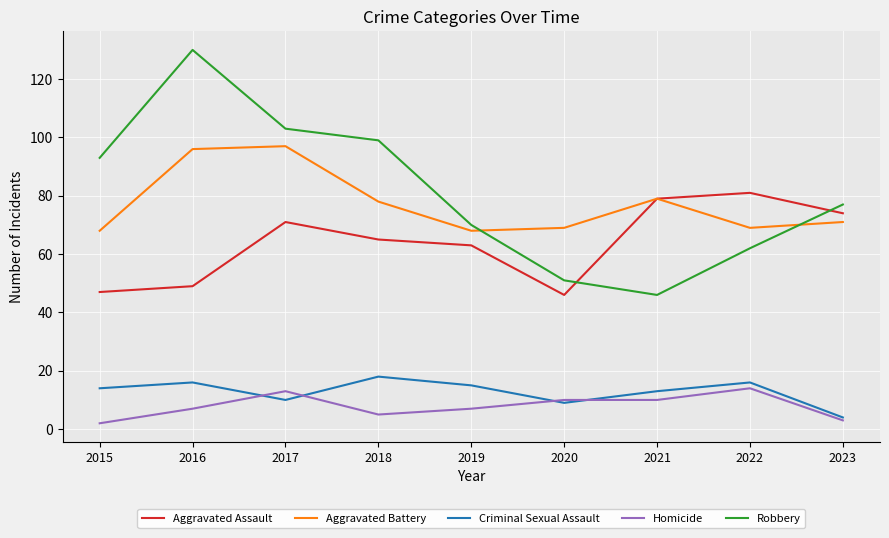

At 2016, list the series in order from largest to smallest.

Robbery, Aggravated Battery, Aggravated Assault, Criminal Sexual Assault, Homicide